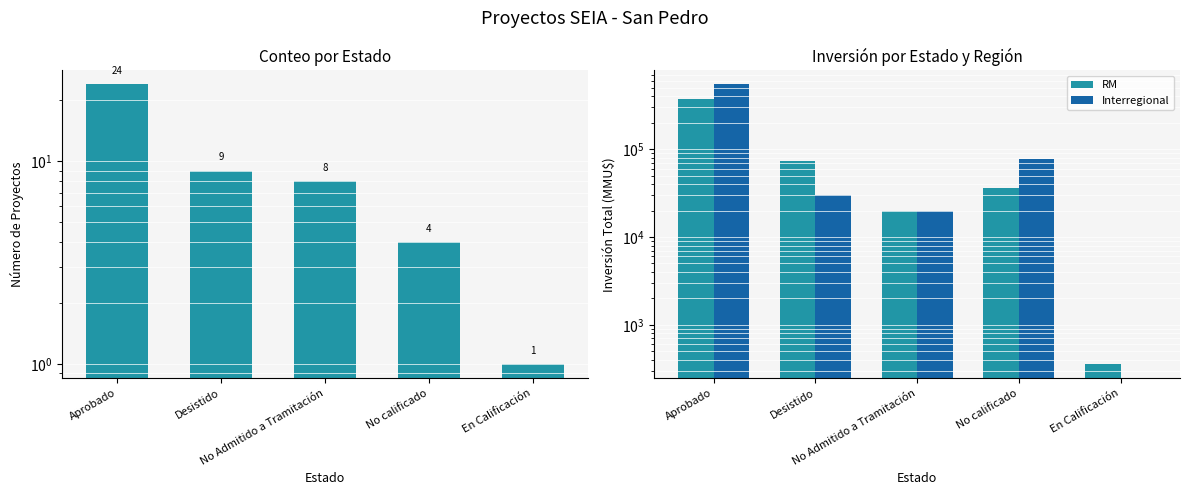

Is it true that Aprobado equals 4.0 at No calificado?

True